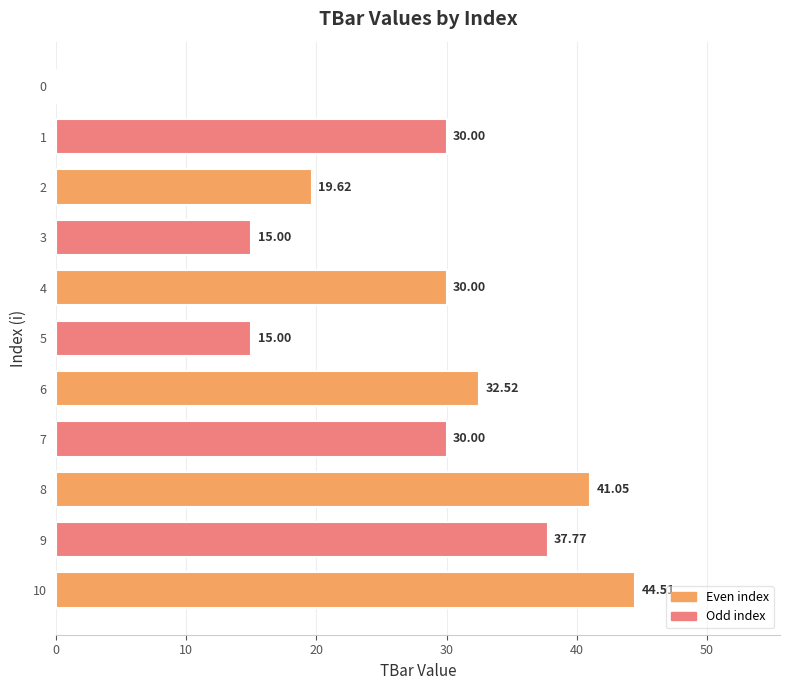

What is the change in value from 7 to 9?

+7.8